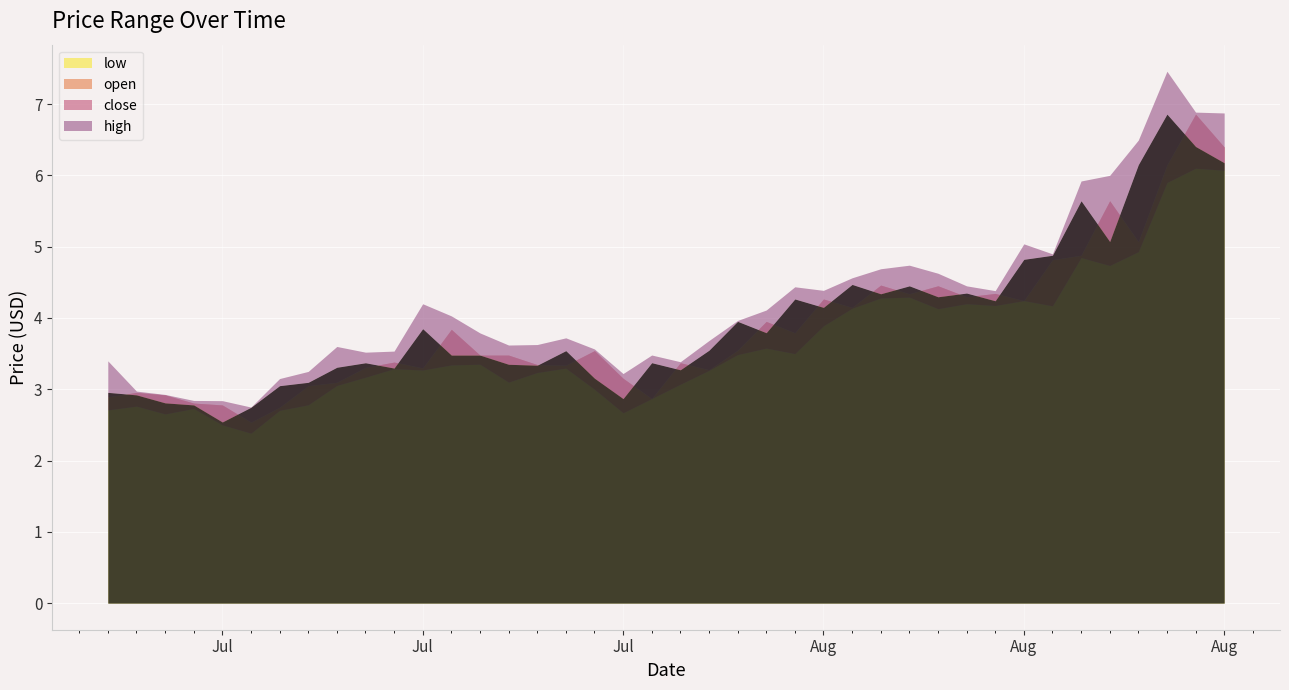

What are all the series names shown in the legend?

high, close, open, low